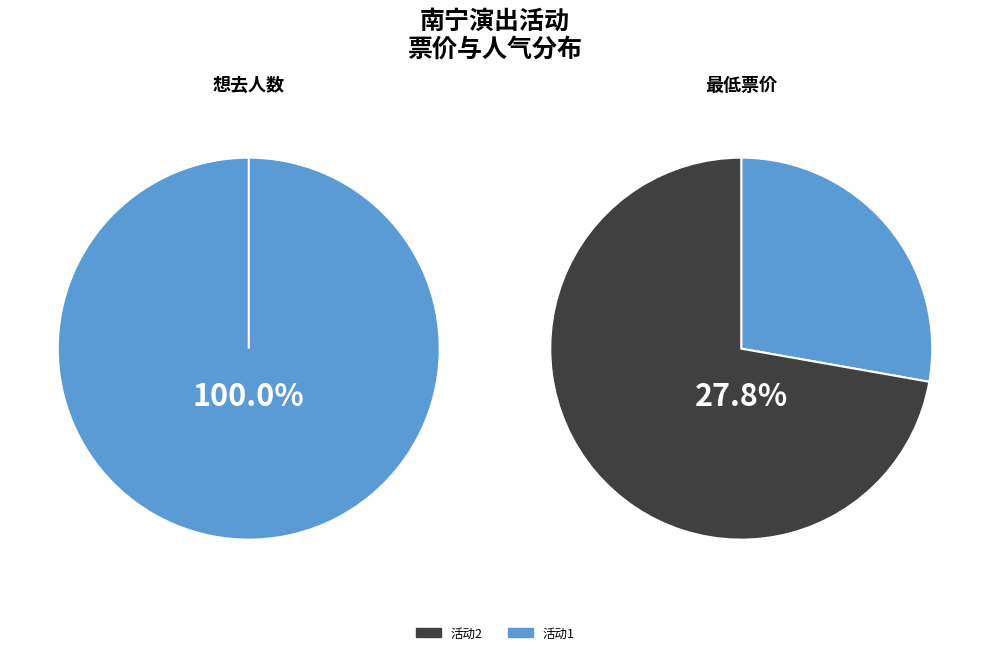

Is there a majority slice in this chart?

Yes